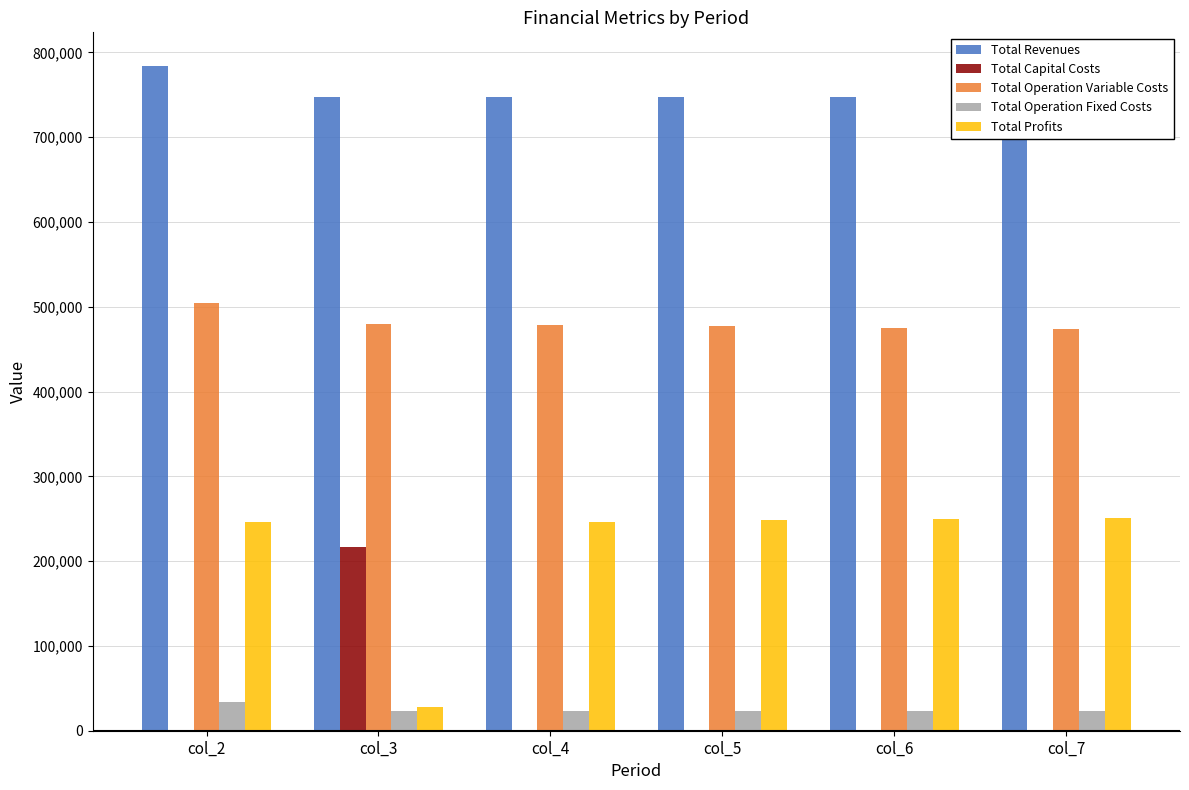

At which category is the sum across all series the highest?

col_2